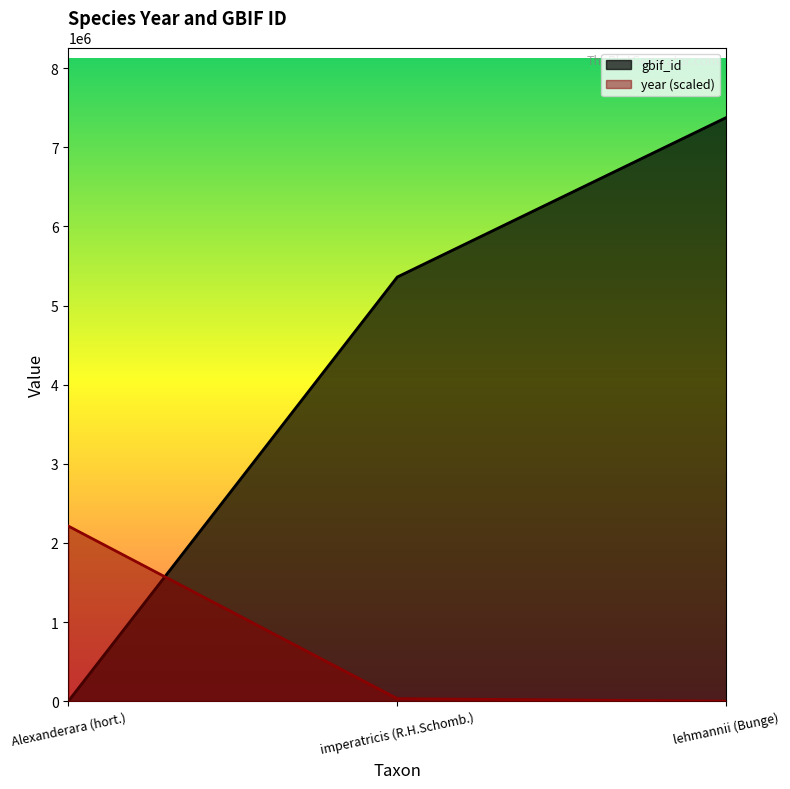

How many data points in year are above 31608?

2